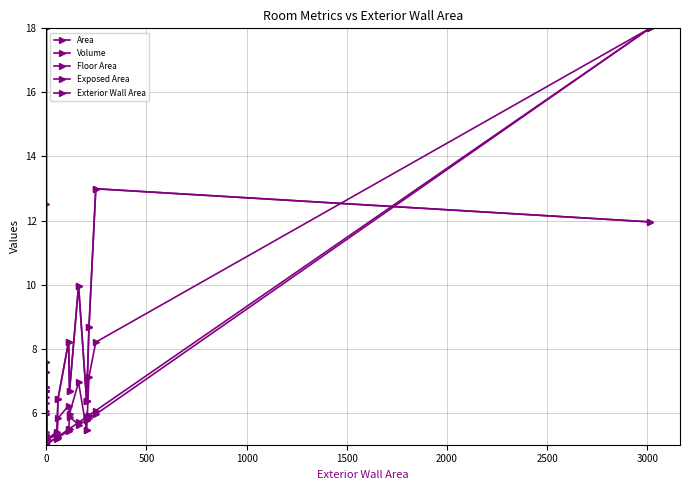

How many data points in Area are less than 6?

4